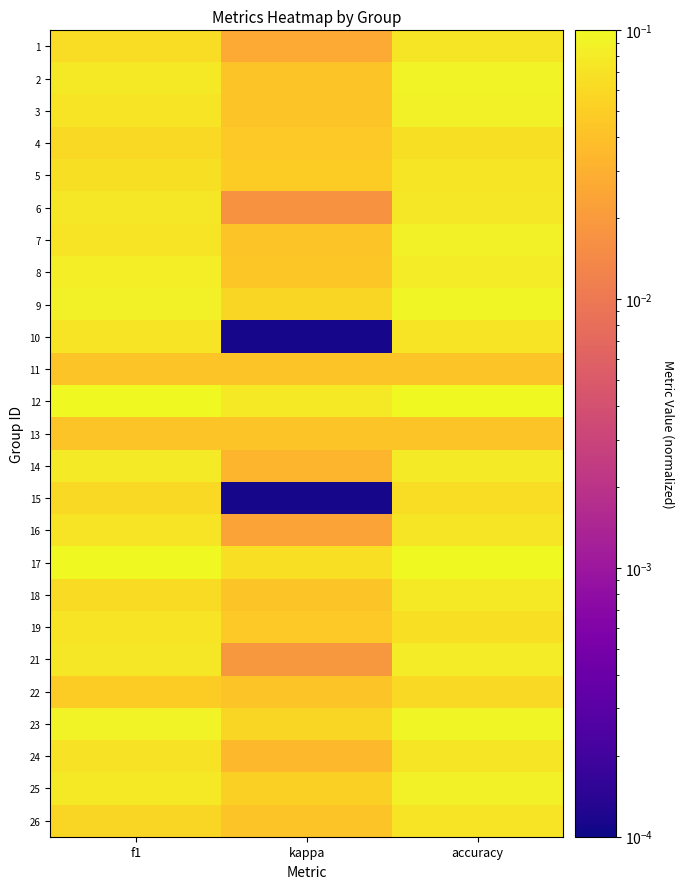

At how many categories does at least one series exceed 0?

3